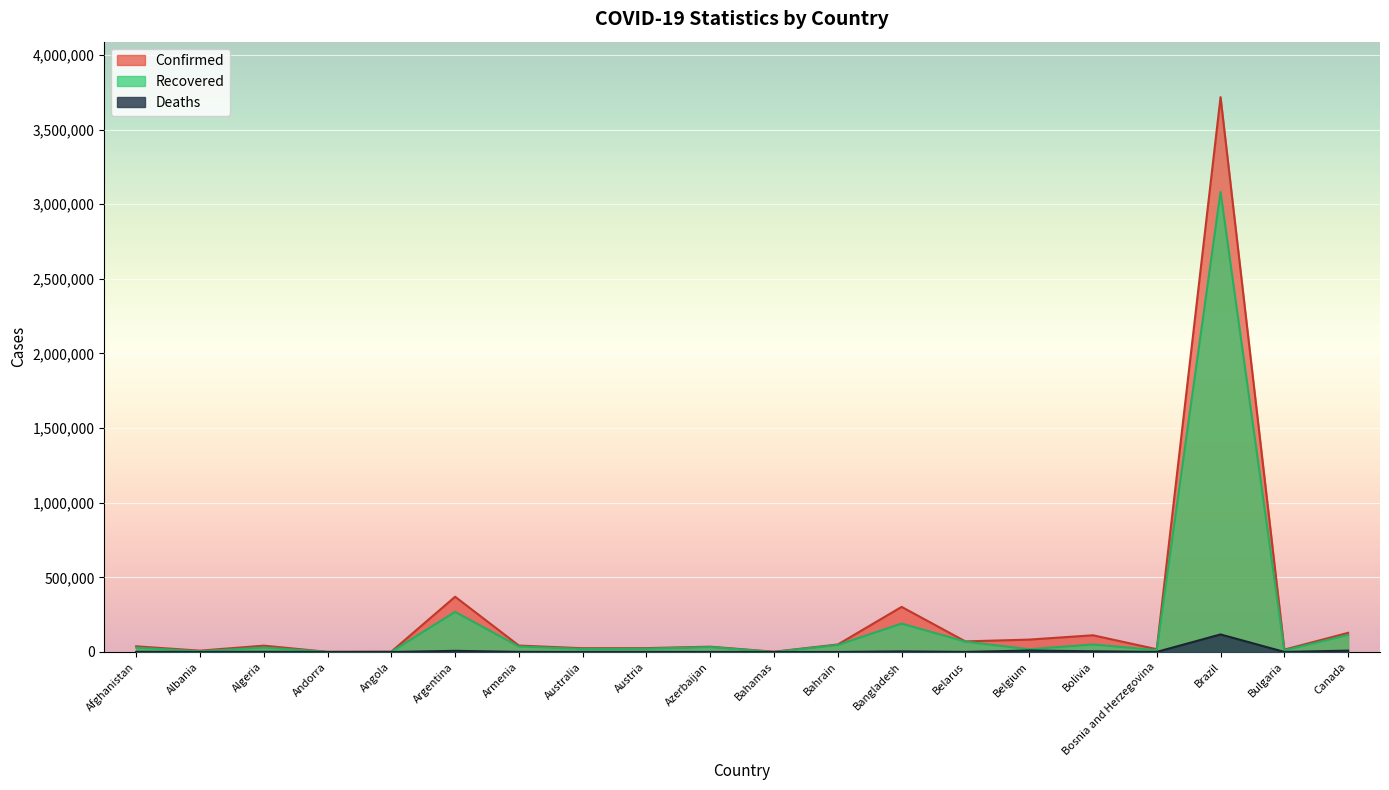

Reading left to right, what are all the values shown in this chart?

Confirmed: 38113	8927	42619	1098	2332	370188	43067	25322	26033	35707	1765	50393	302147	70974	83030	112094	18609	3717156	15751	128380
Recovered: 29042	4633	29886	893	977	268801	36726	20364	22145	33281	227	47049	190183	69378	18331	50397	12336	3082447	10750	114220
Deaths: 1401	263	1465	53	103	7839	861	572	733	522	29	186	4082	657	9879	4726	571	117665	586	9141